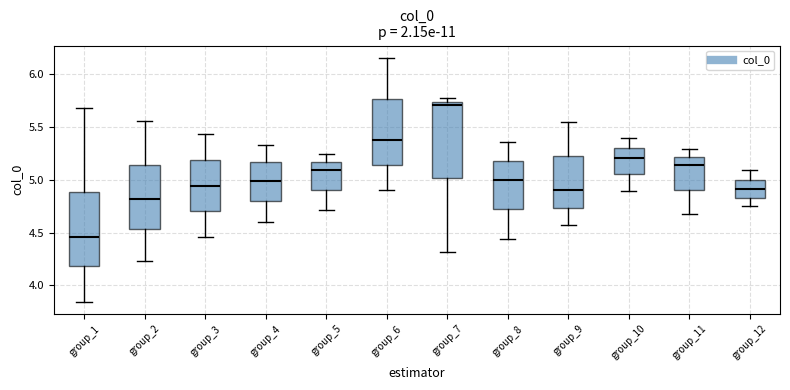

Which box has the lowest median line?

group_1